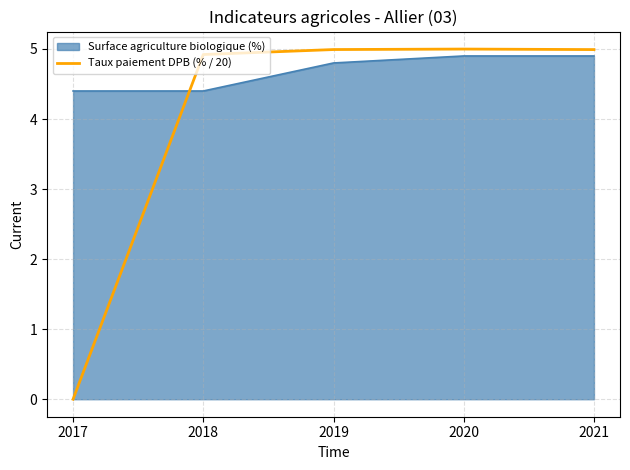

At which category does the chart reach its minimum across all series?

2017